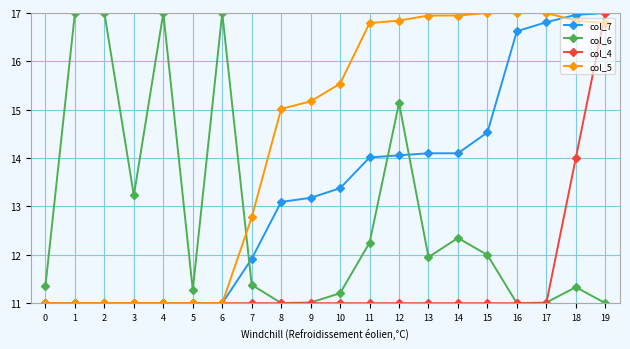

True or false: col_6 has more than 0 points higher than both neighbors.

True